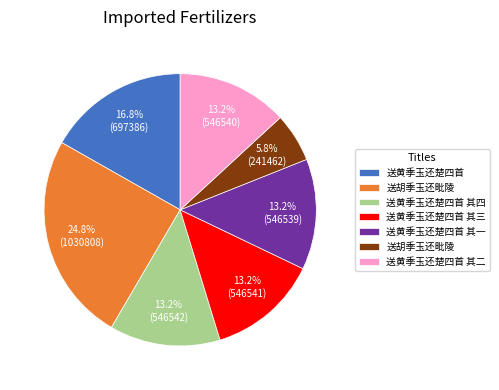

Does any single category account for the majority?

No